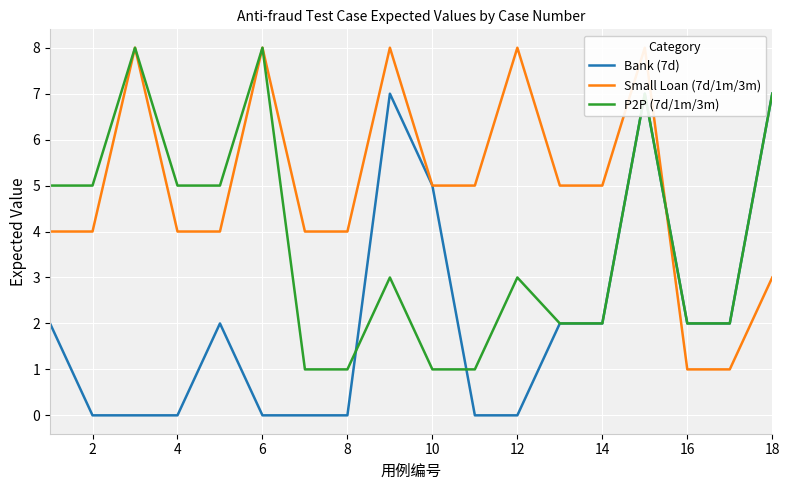

How many values in the Small Loan (7d/1m/3m) series exceed 5?

5